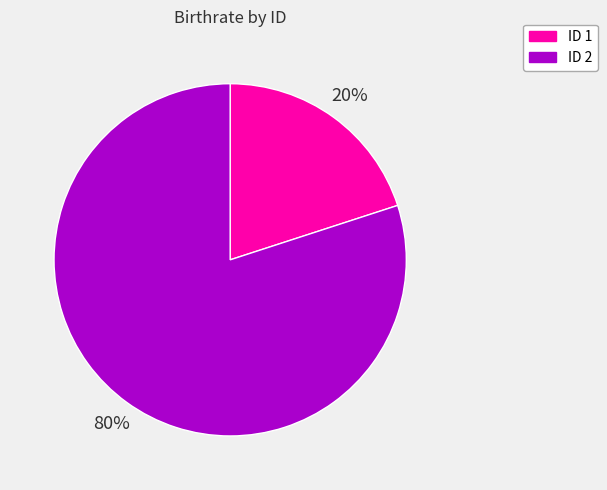

Is the sum of ID 1 and ID 2 greater than half?

Yes